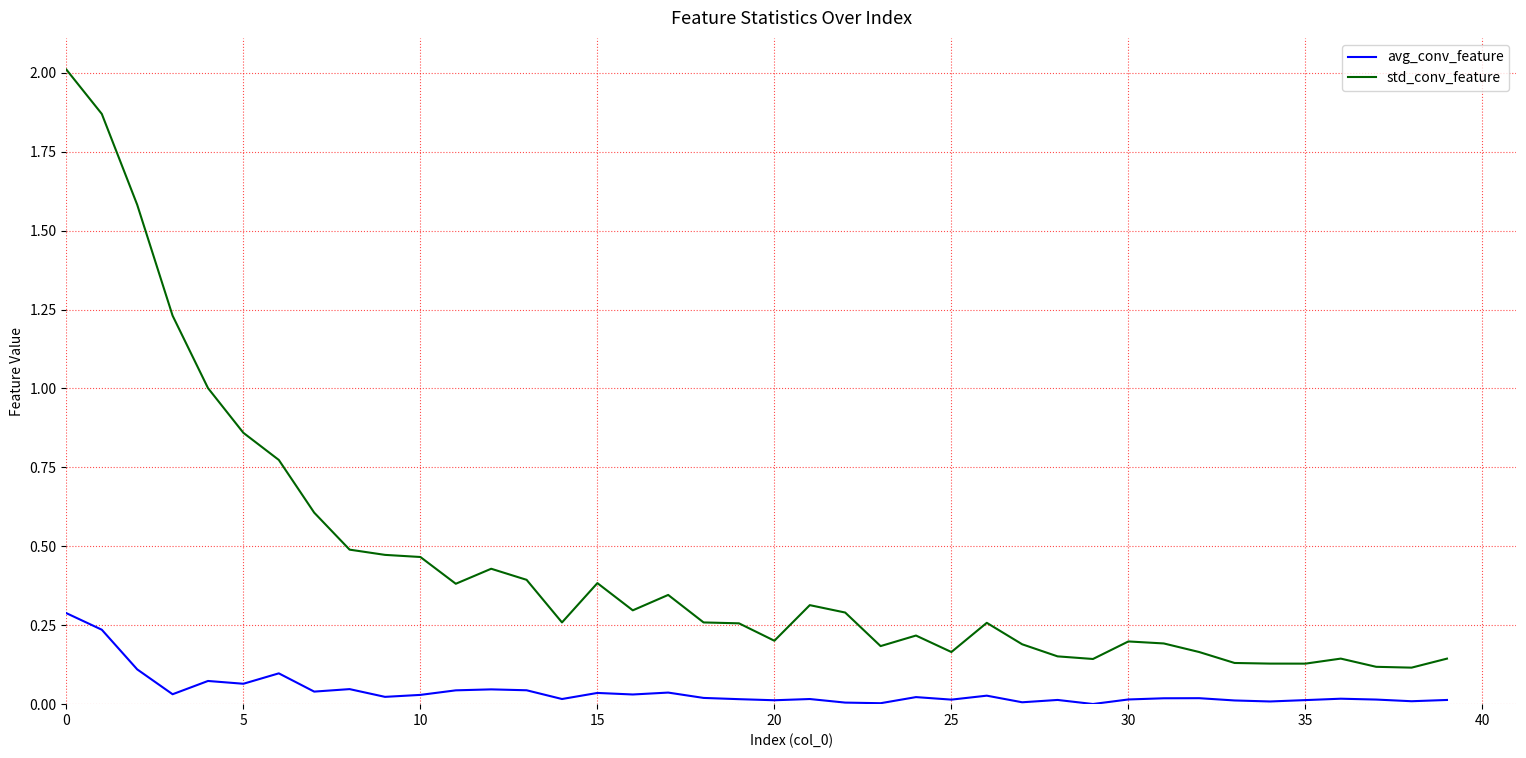

How many lines are shown in the chart?

2